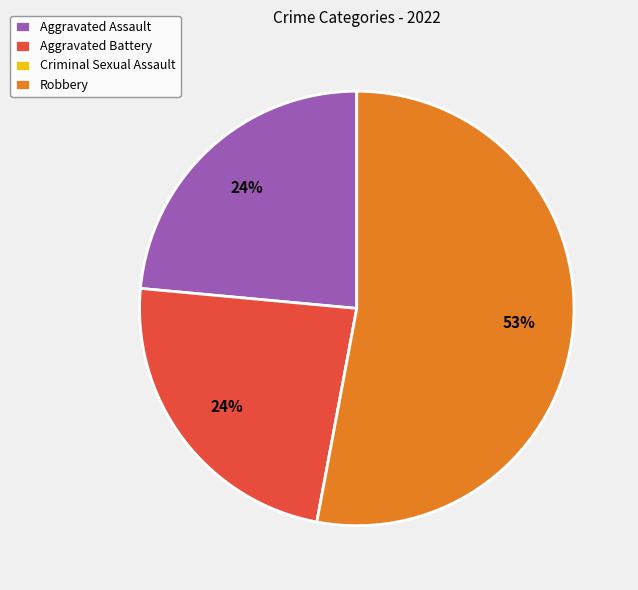

The Aggravated Assault slice represents 35% of the pie. True or false?

False